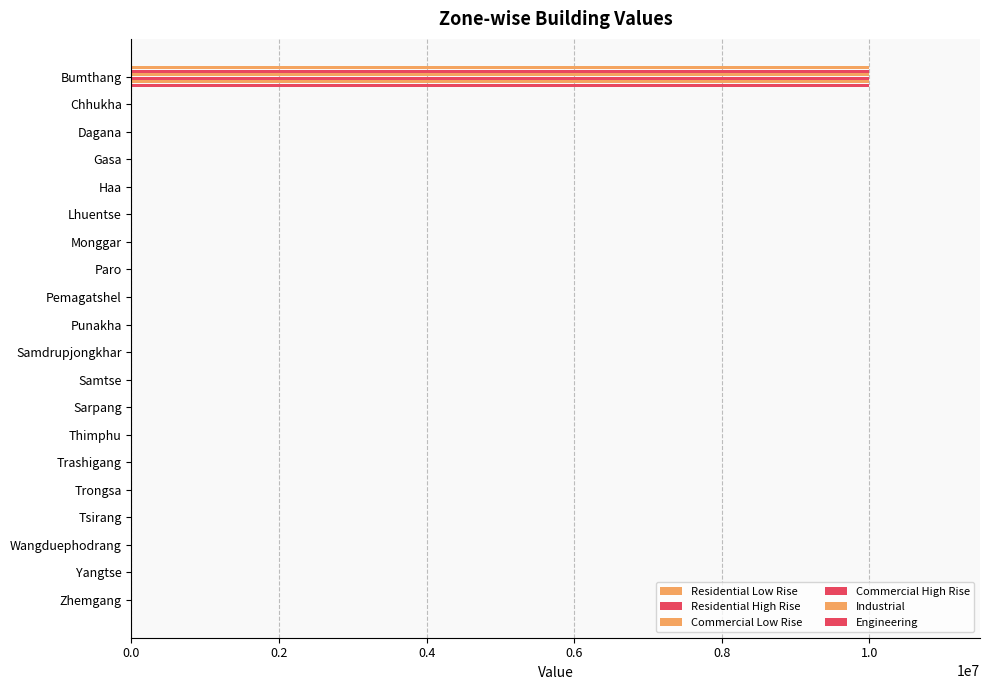

How many data points in Commercial Low Rise are above 0?

1